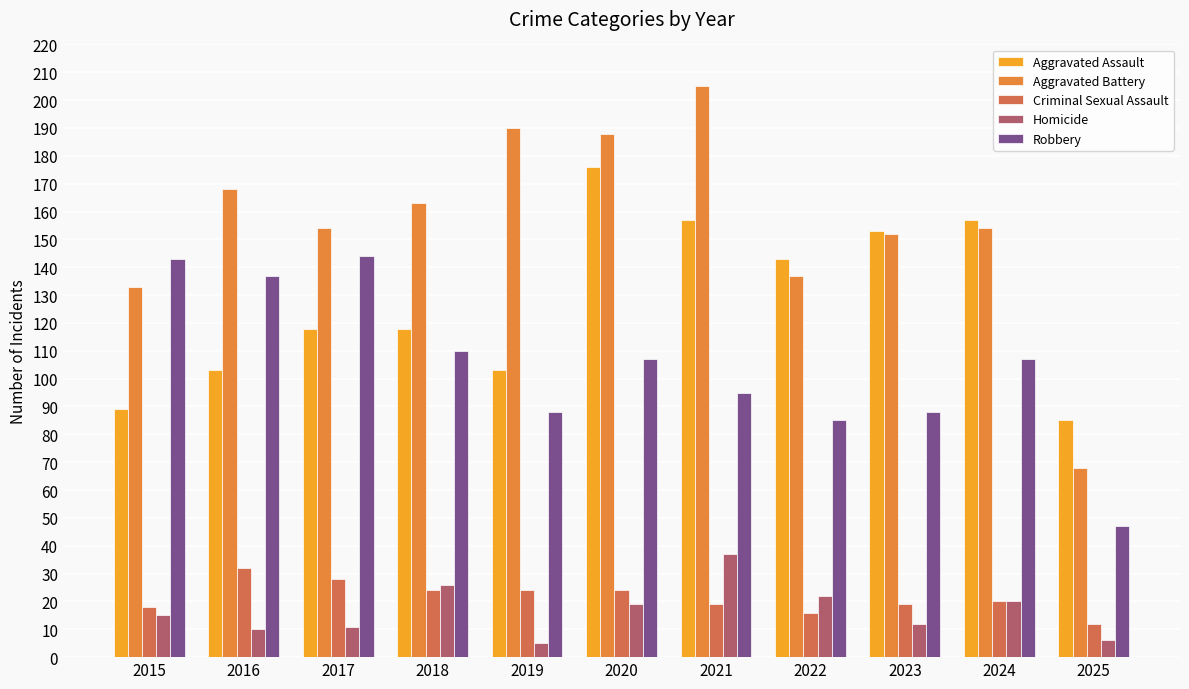

Which series has the largest range (max minus min)?

Aggravated Battery